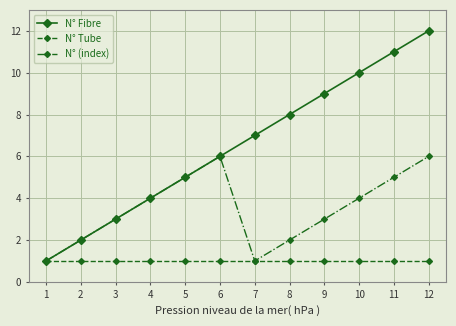

Which series has the widest spread of values?

N° Fibre